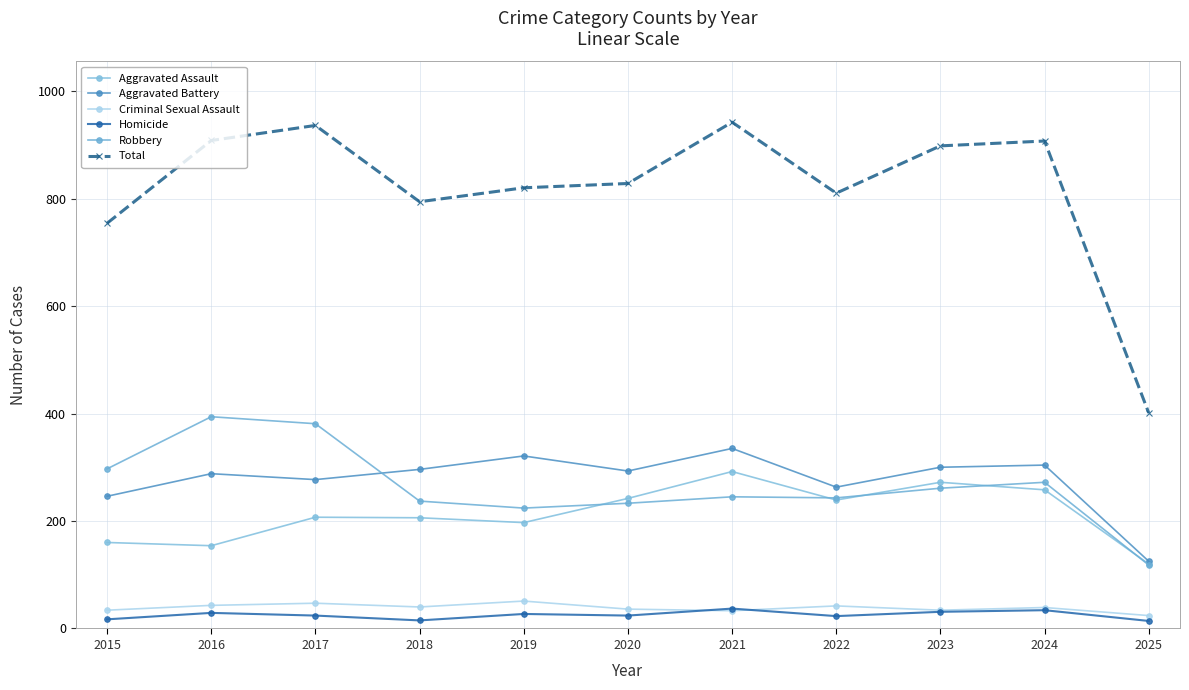

At which label does Robbery first exceed 245?

2015